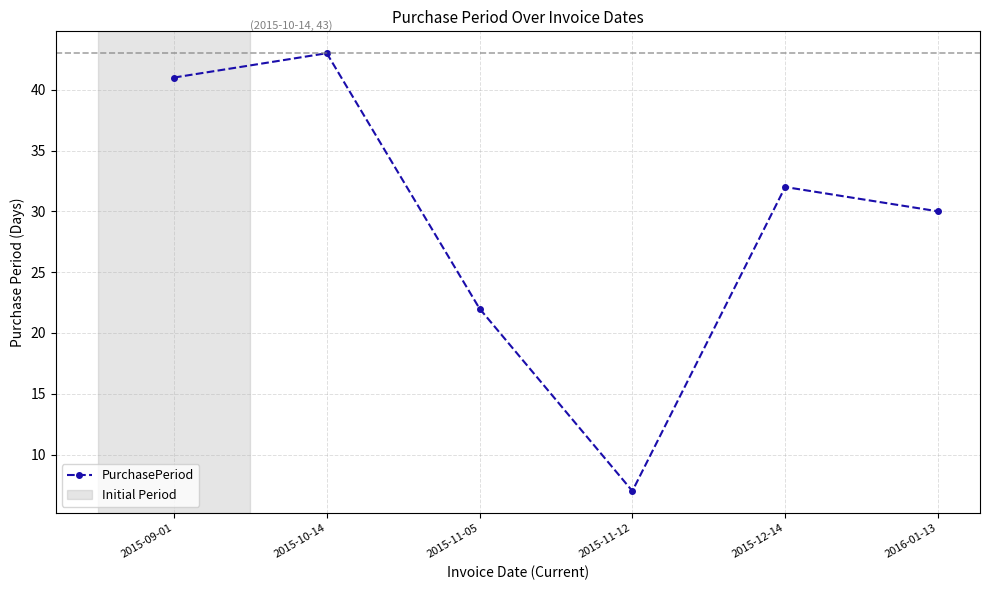

Reading right to left, what are all the values shown in this chart?

30	32	7	22	43	41